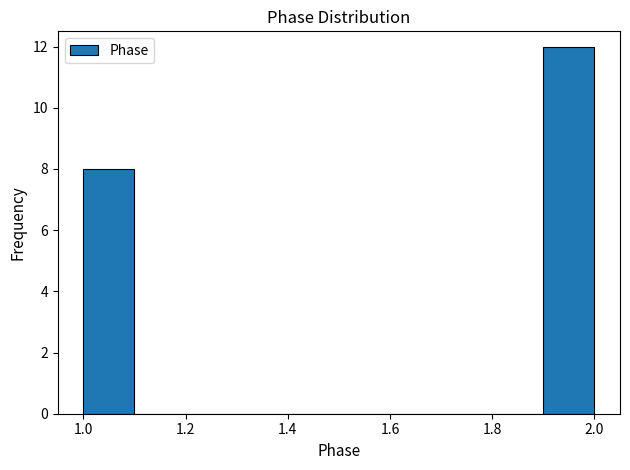

What is the height of the bar covering 1.9 to 2.0 on the x-axis? The values are not printed on the chart, so give them approximately, as read against the axis.

12